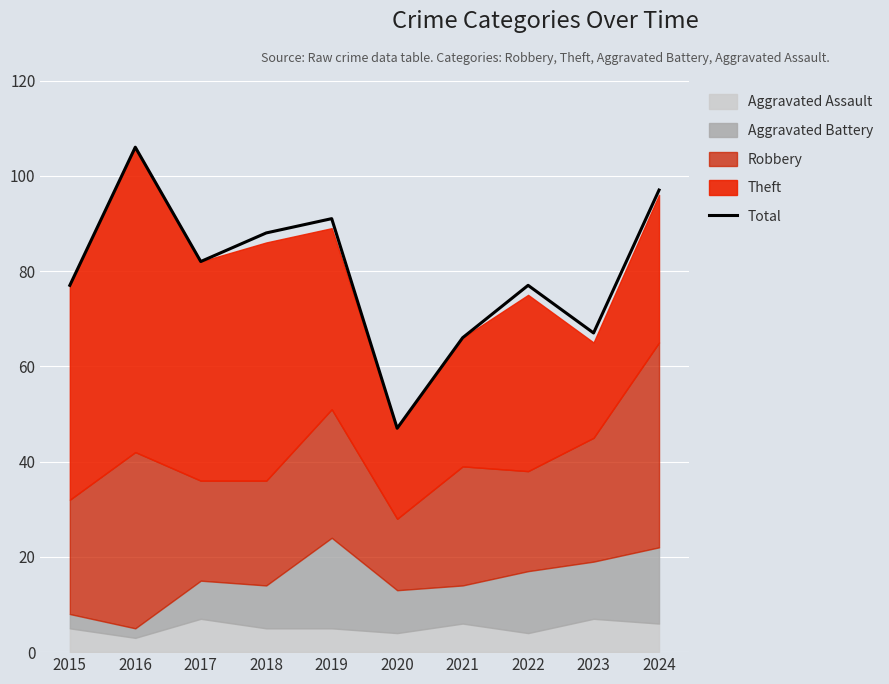

The chart shows a value of 91 at 2019. True or false?

True